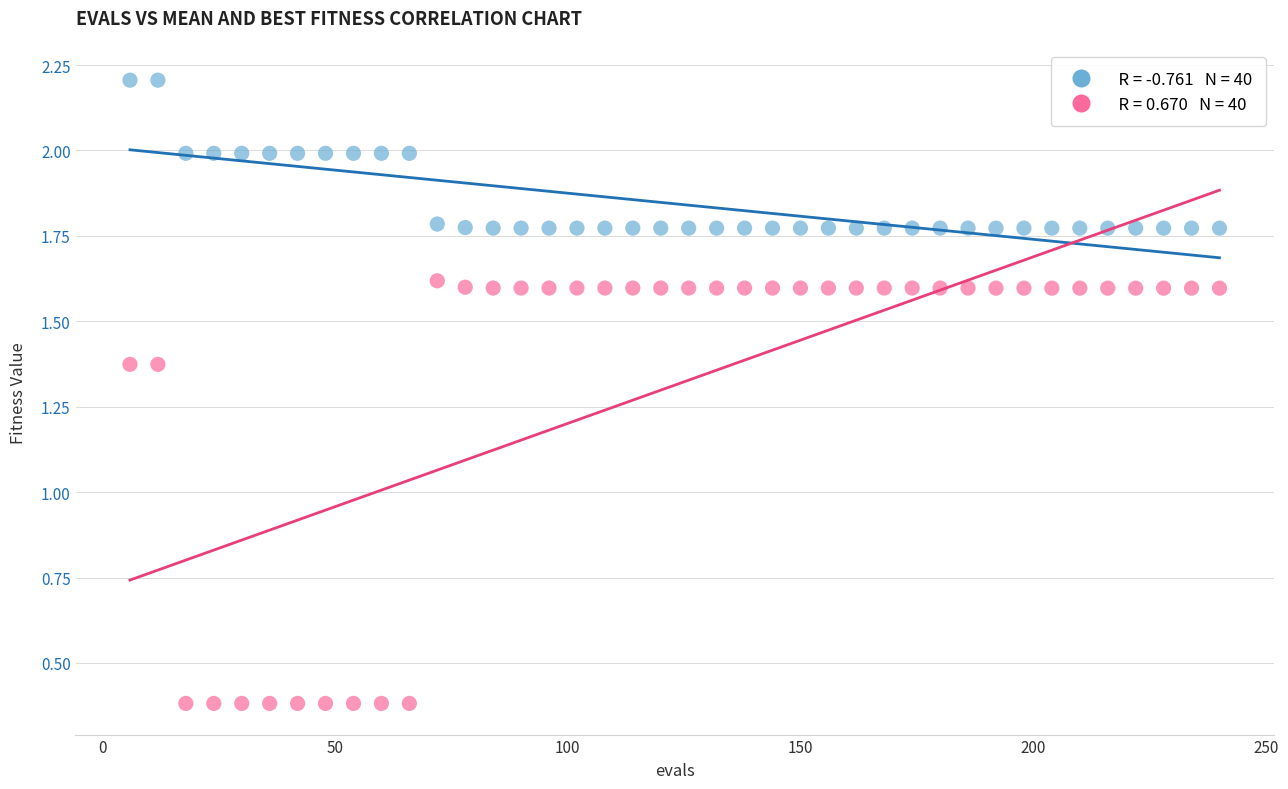

Across all data points, what is the range of X values (max minus min)?

234.0